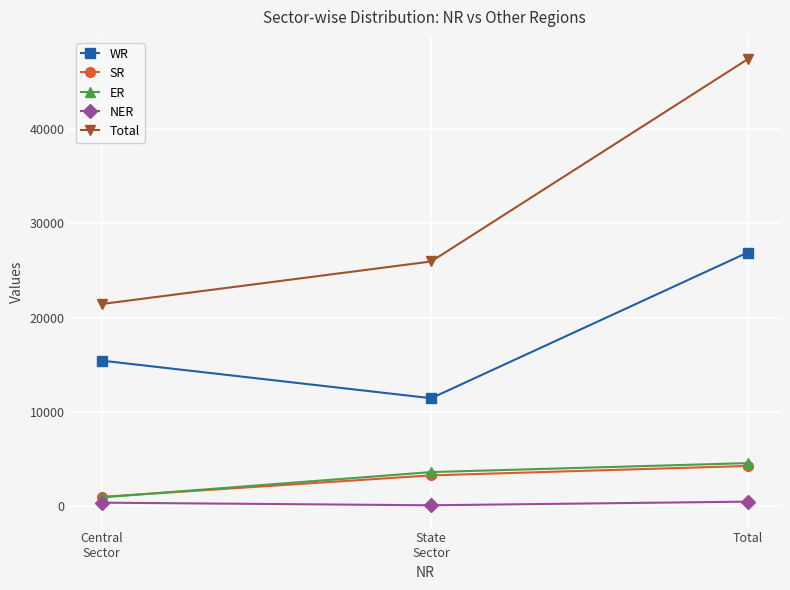

The WR series shows 7643 at Total. True or false?

False